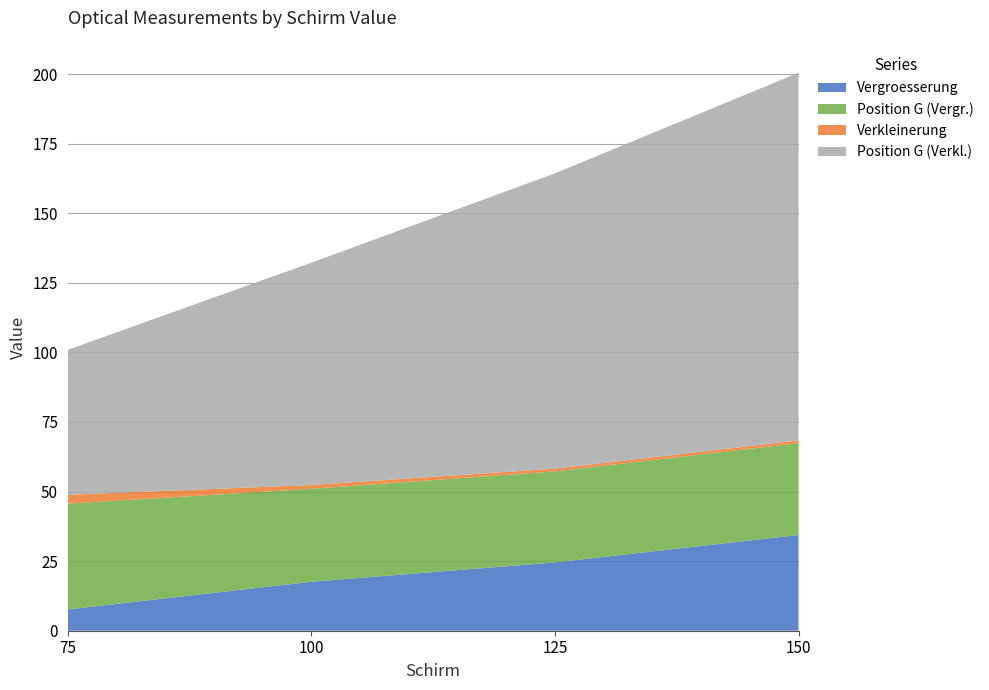

Reading left to right, transcribe all the data shown in this chart.

Vergroesserung: 7.7	17.6	24.6	34.4
Position G (Vergr.): 38.0	33.4	32.7	33.0
Verkleinerung: 3.2	1.4	1.0	1.0
Position G (Verkl.): 52.1	79.9	106.1	132.1